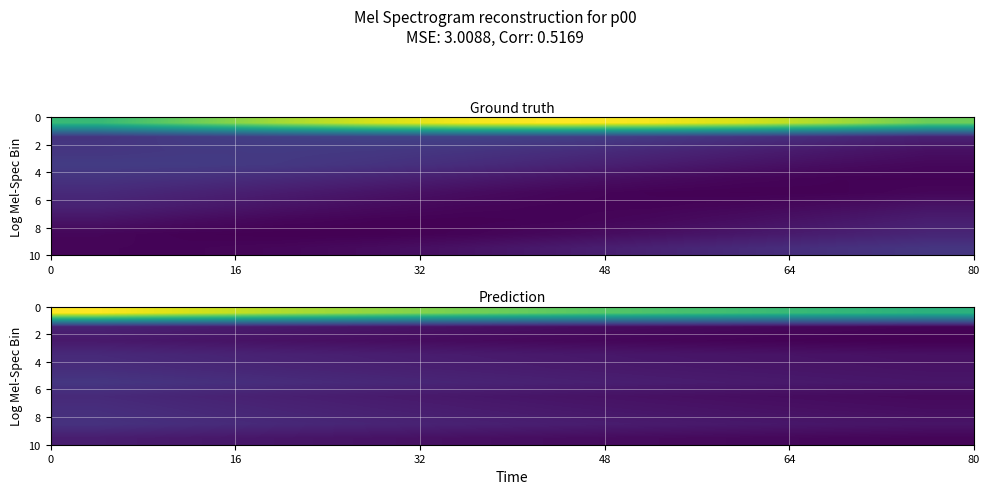

At how many categories does at least one series exceed 4?

10